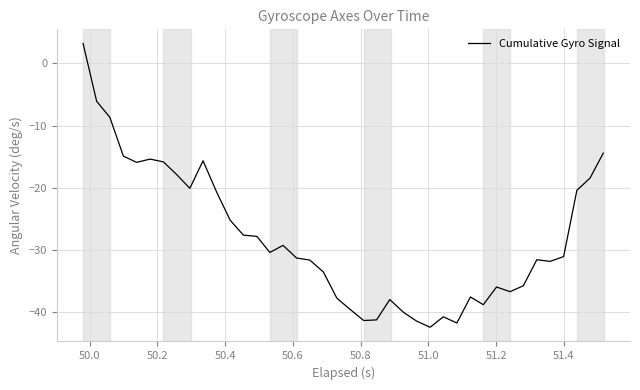

What is the maximum value shown in the chart?

3.2